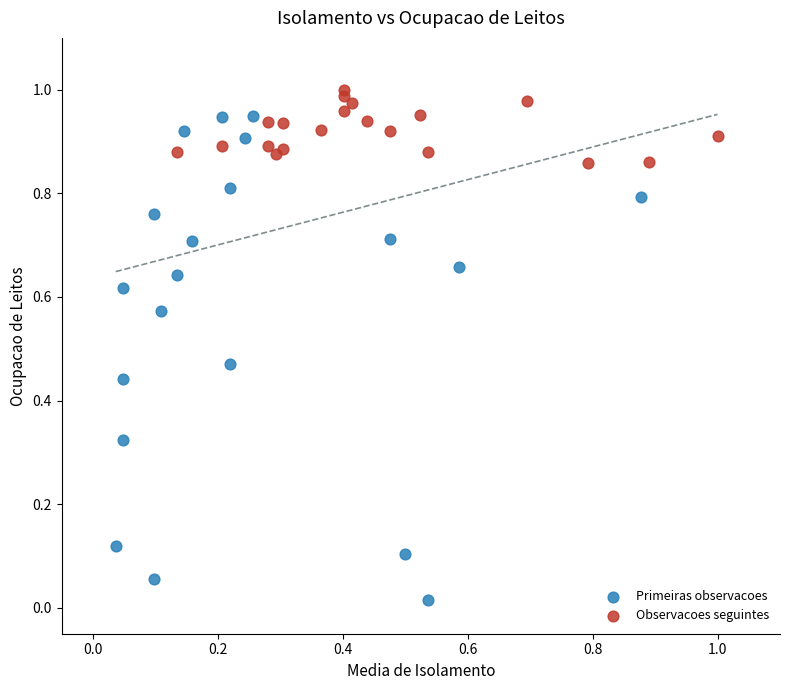

Which series has the widest spread of Y values?

Primeiras observacoes